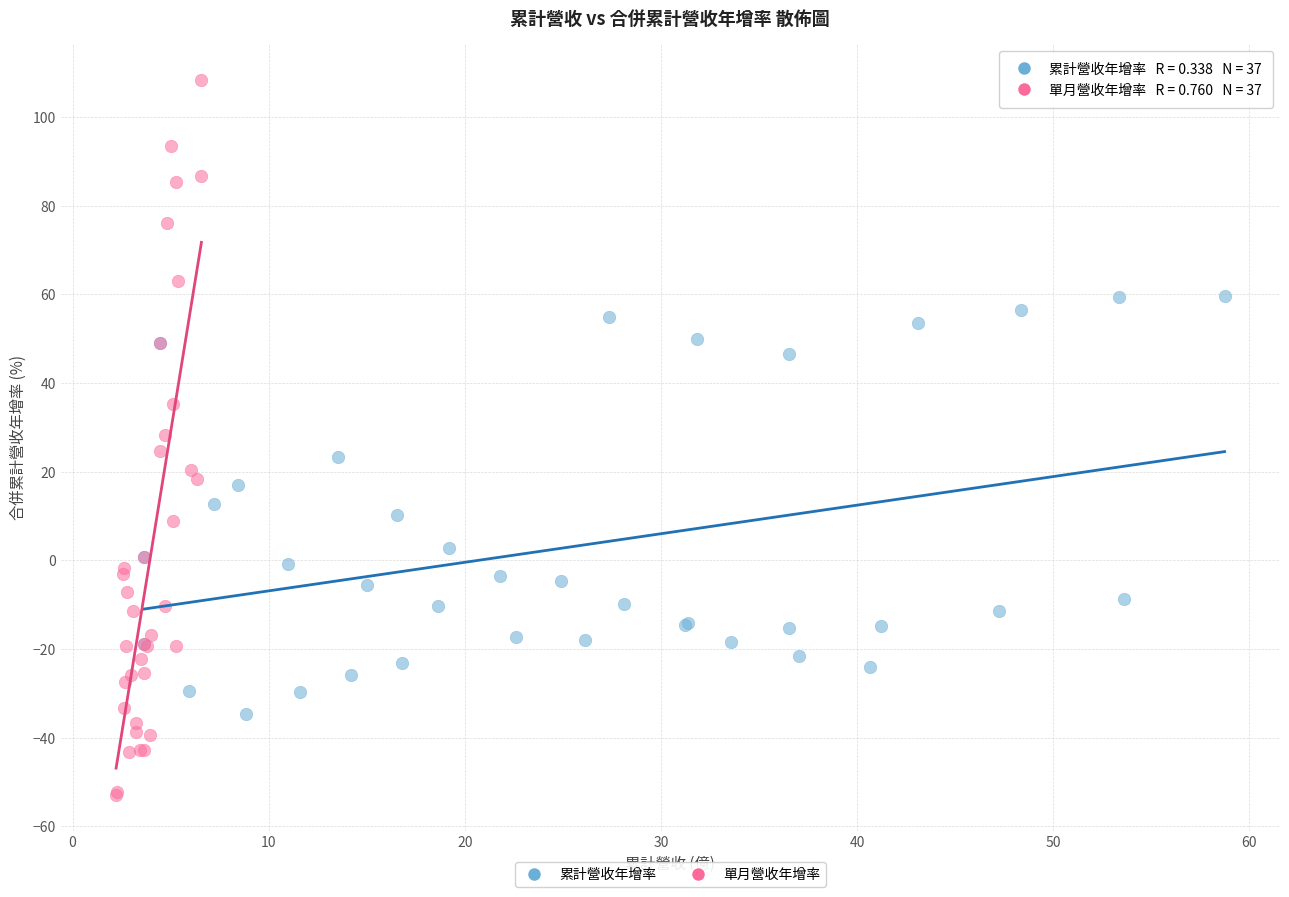

Which series has the widest spread of Y values?

單月營收年增率